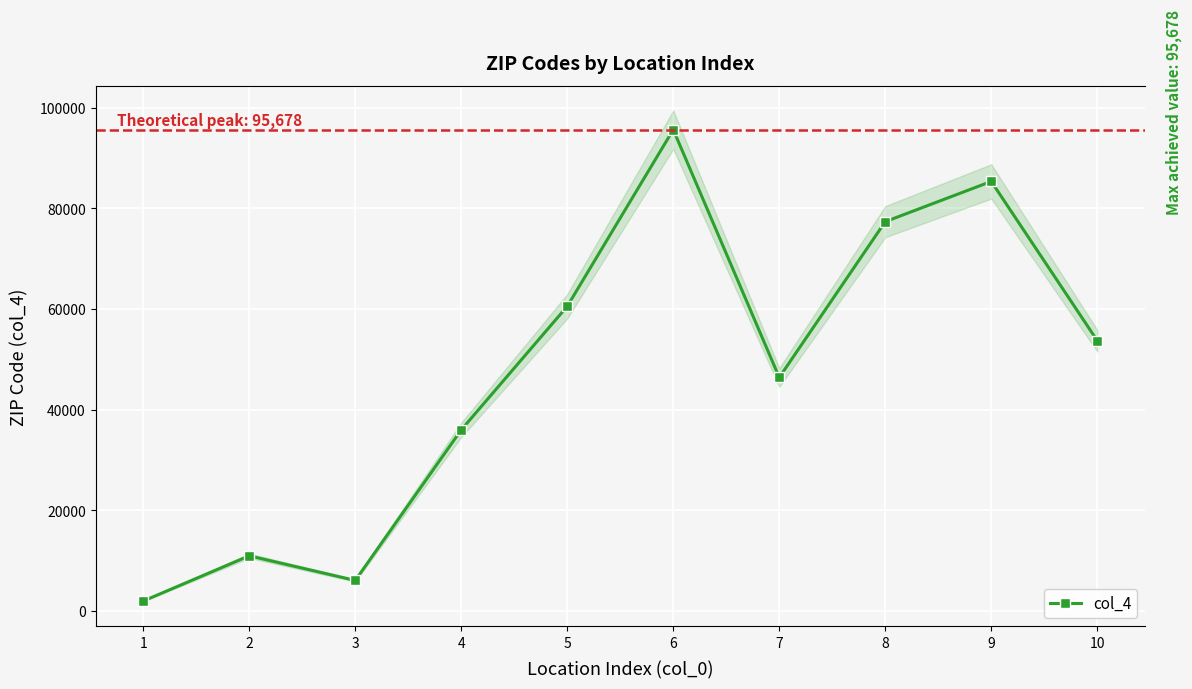

The chart shows a value of 53703 at 10. True or false?

True